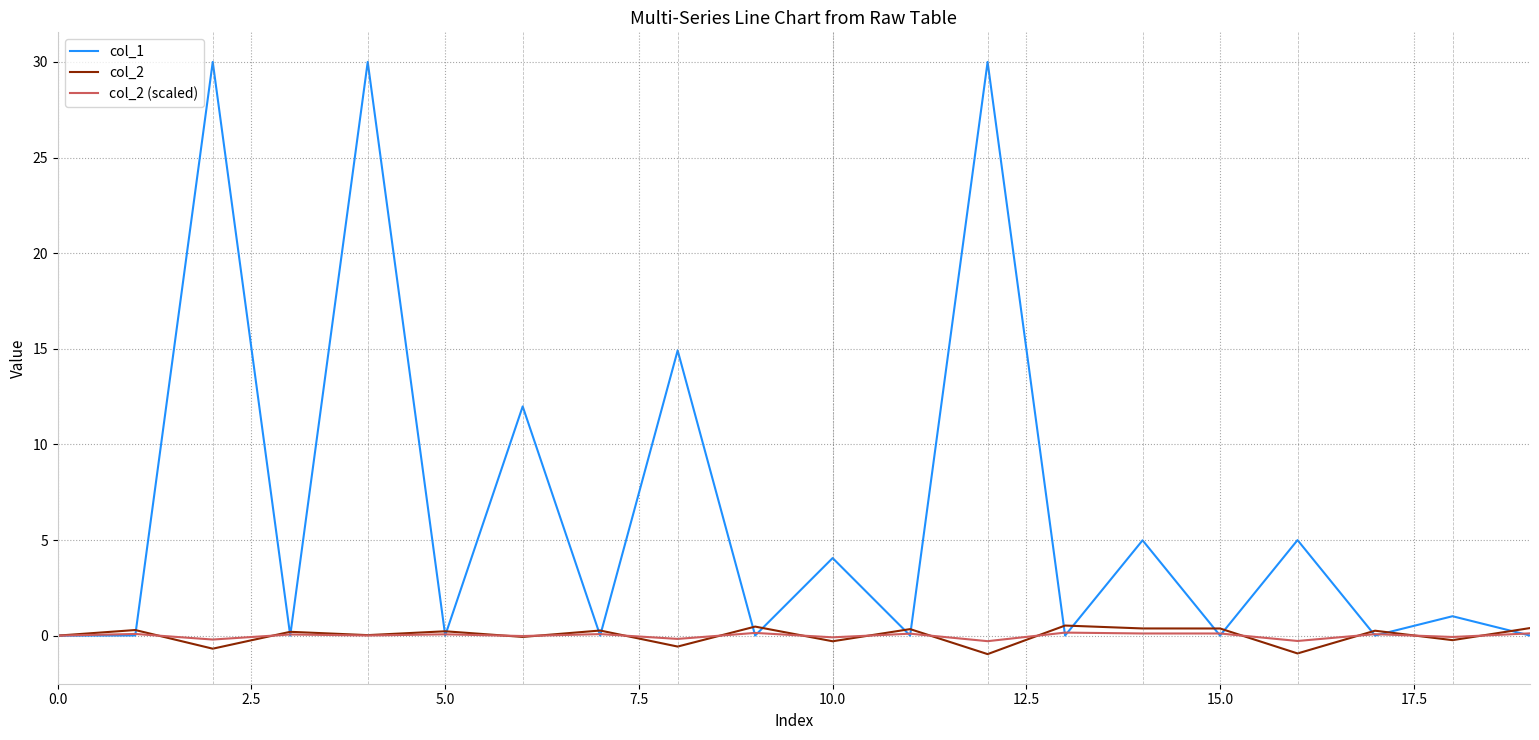

Which series has the widest spread of values?

col_1